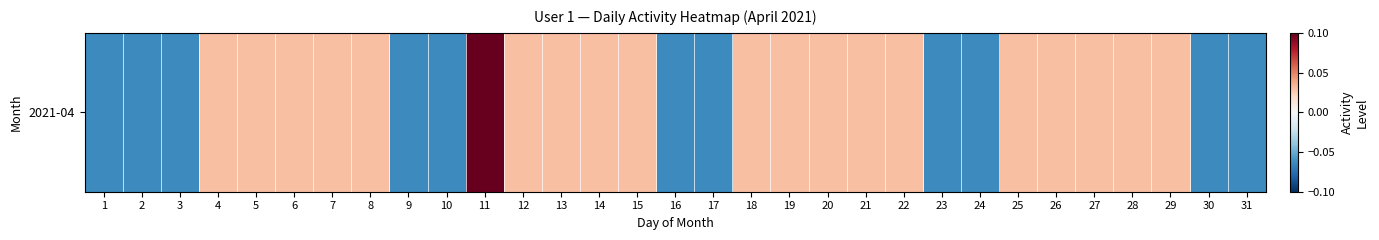

True or false: the data shows 0.0 at 19.

True